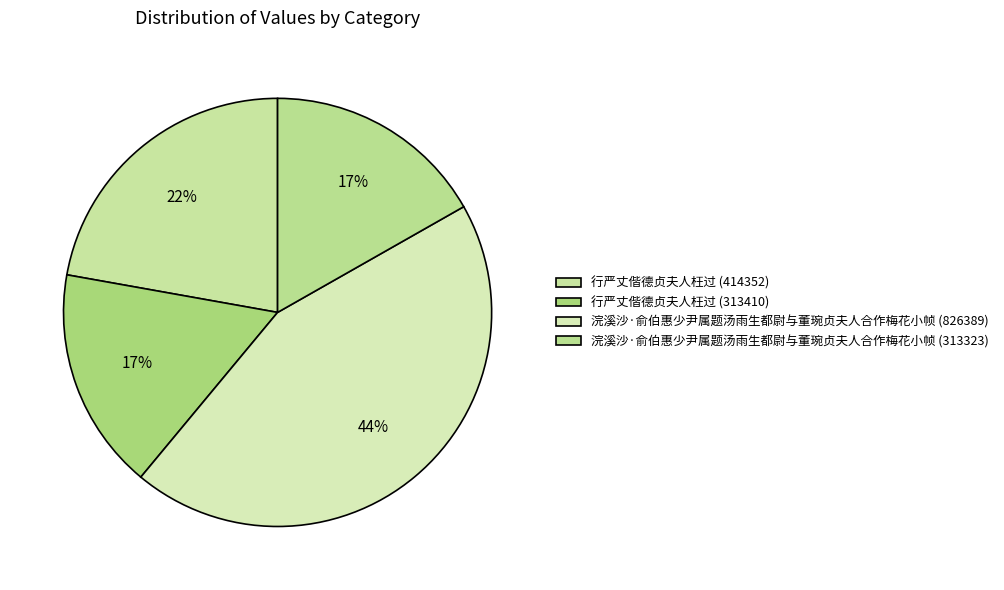

To the nearest percent, what portion does 行严丈偕德贞夫人枉过 (414352) represent?

22%